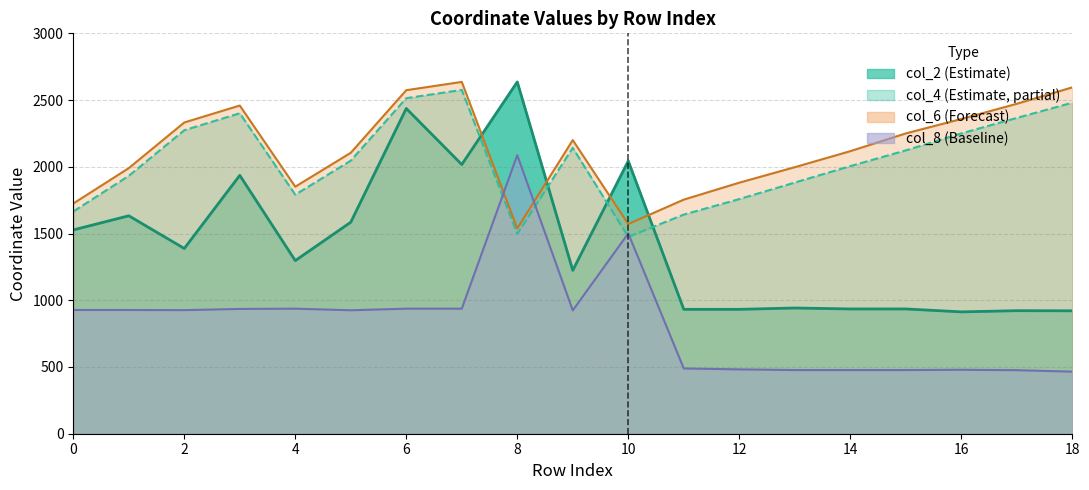

What is the smallest value displayed?

465